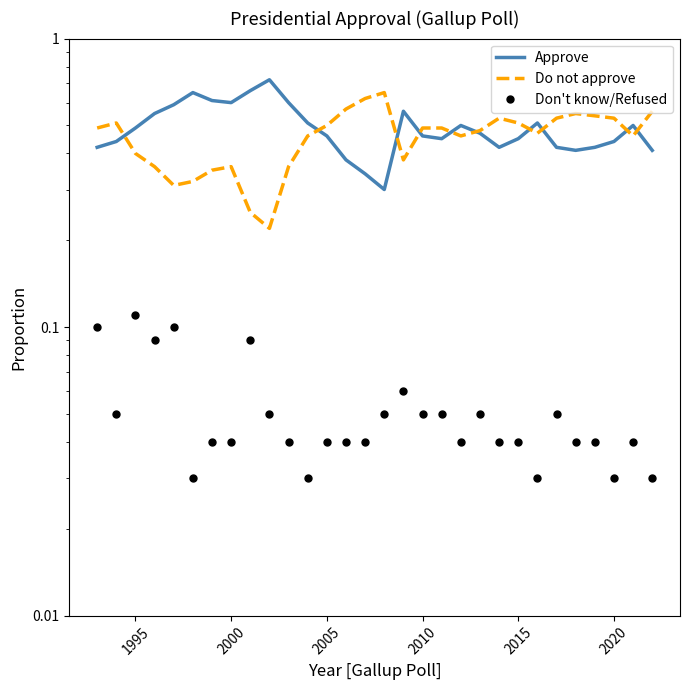

How many Approve values are between 0 and 1?

30